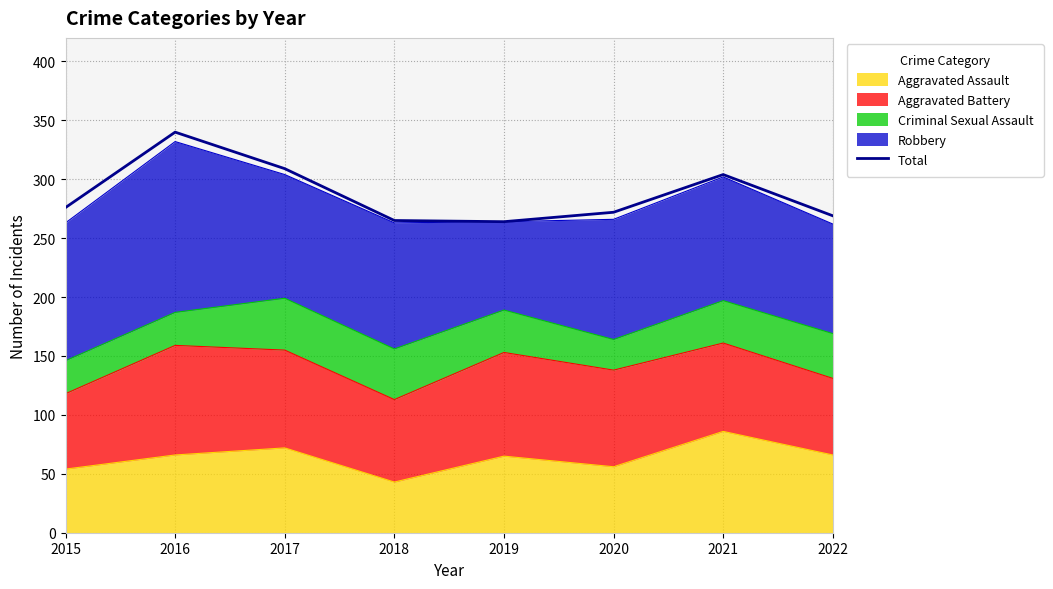

The chart shows a value of 353 at 2019. True or false?

False